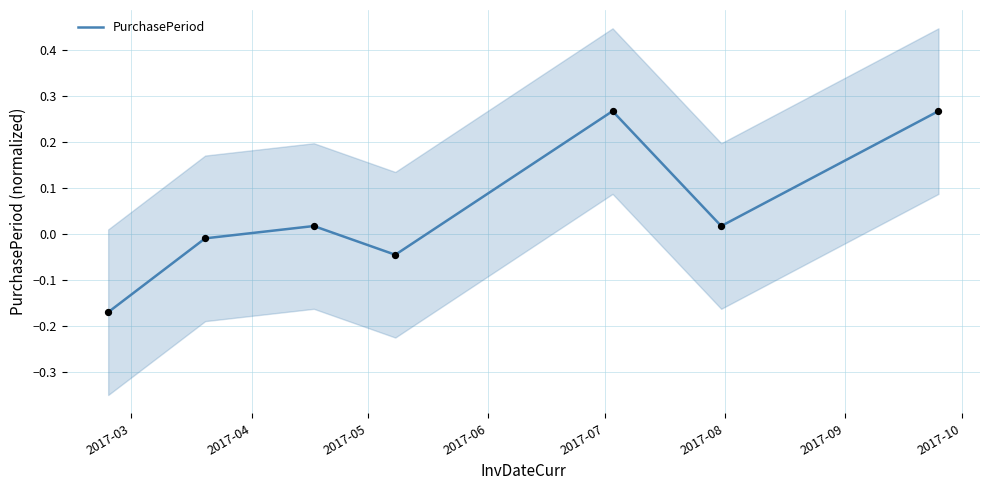

Between 2017-06 and 2017-03, which is larger?

2017-06